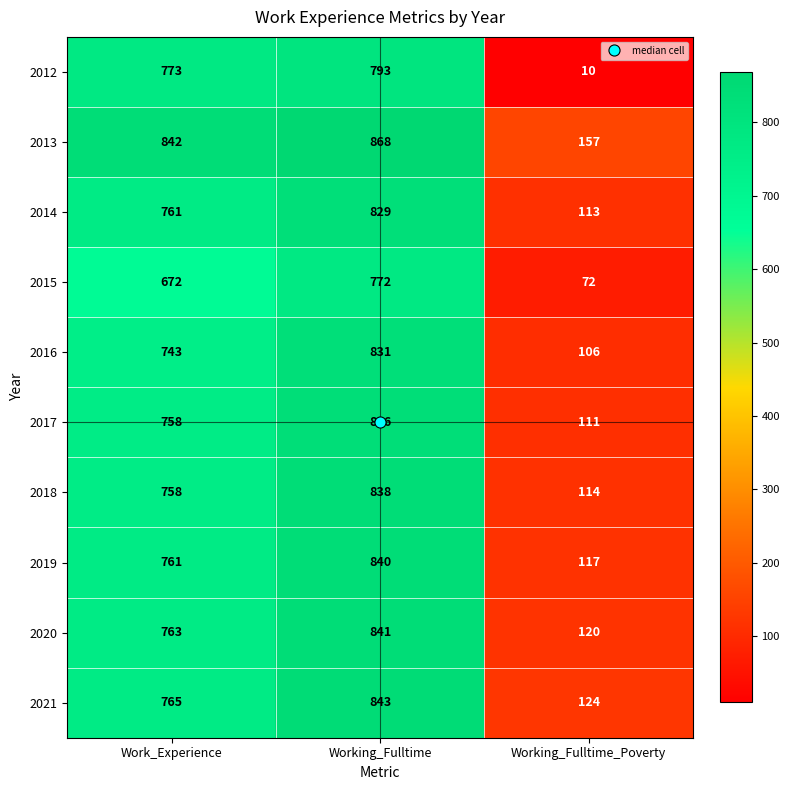

Between Work_Experience and Working_Fulltime, which series saw the biggest shift?

2015